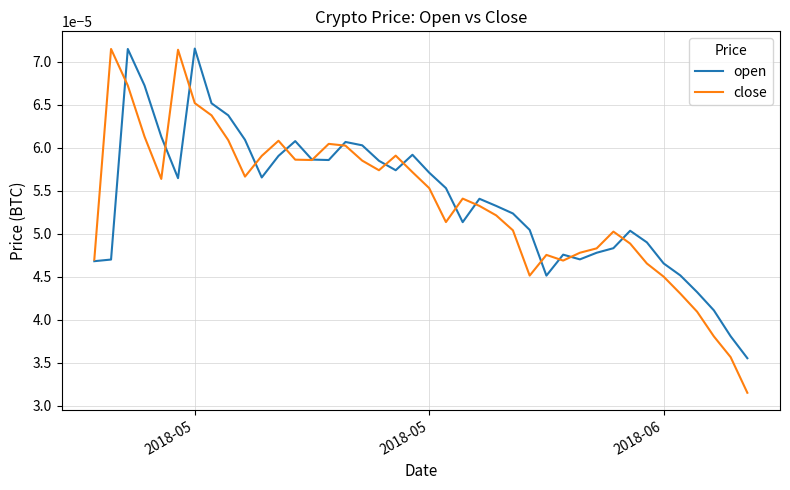

Which series has the widest spread of values?

close